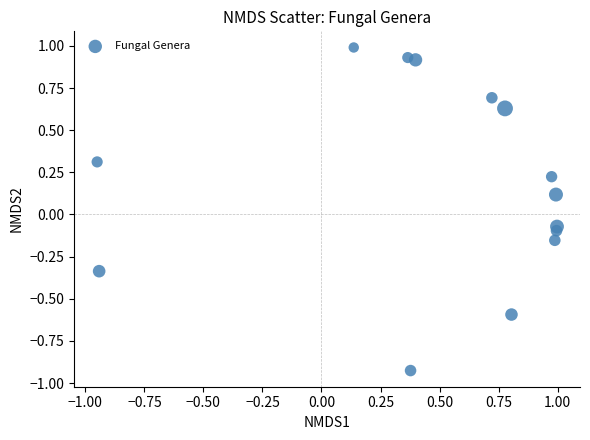

What is the range of X values (max minus min)?

1.9